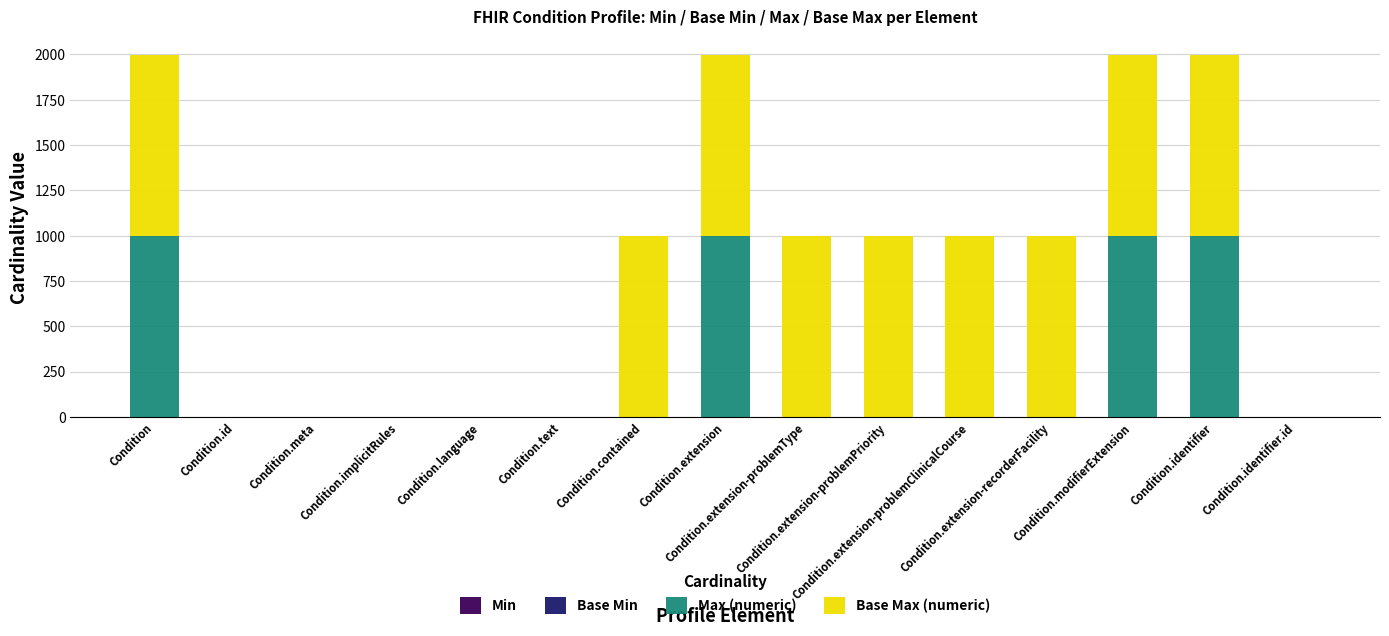

Between Condition.contained and Condition.extension-problemType, which series saw the biggest shift?

Max (numeric)